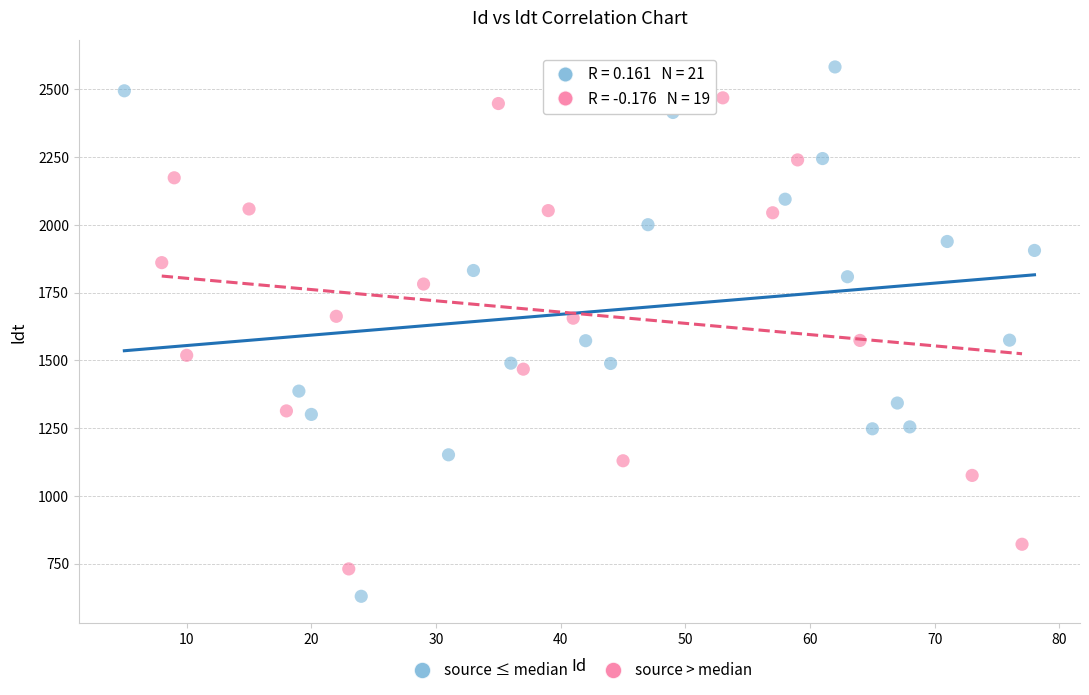

Which series reaches the minimum Y coordinate?

source ≤ median